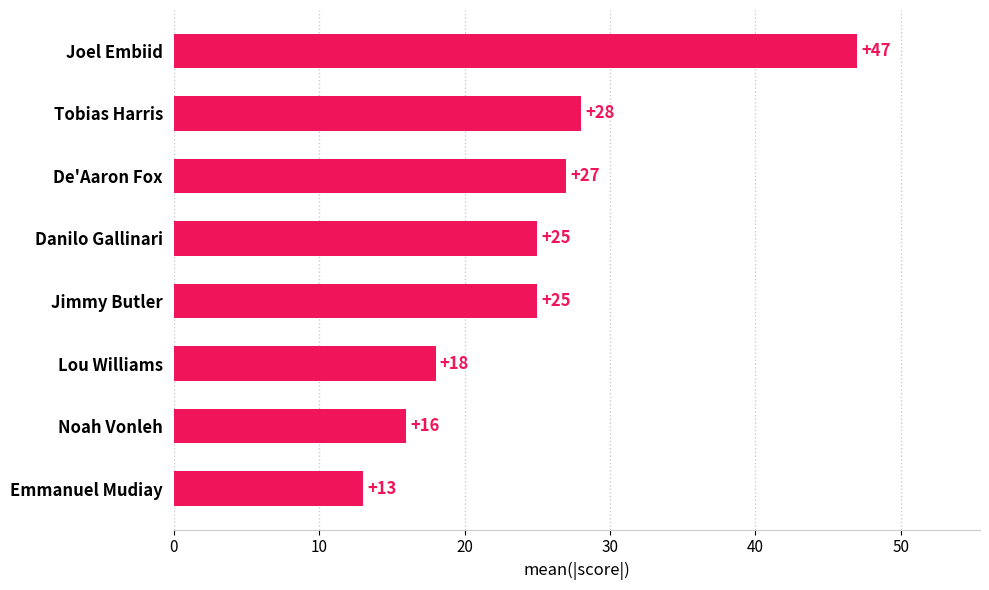

What is the change in value from Jimmy Butler to Joel Embiid?

+22